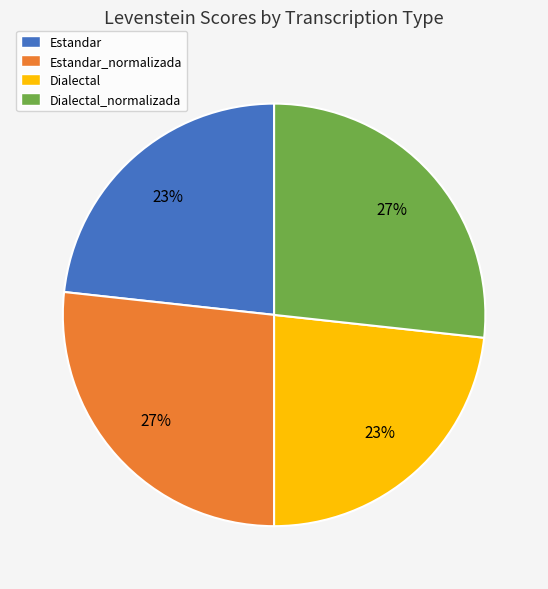

Does any single category account for the majority?

No